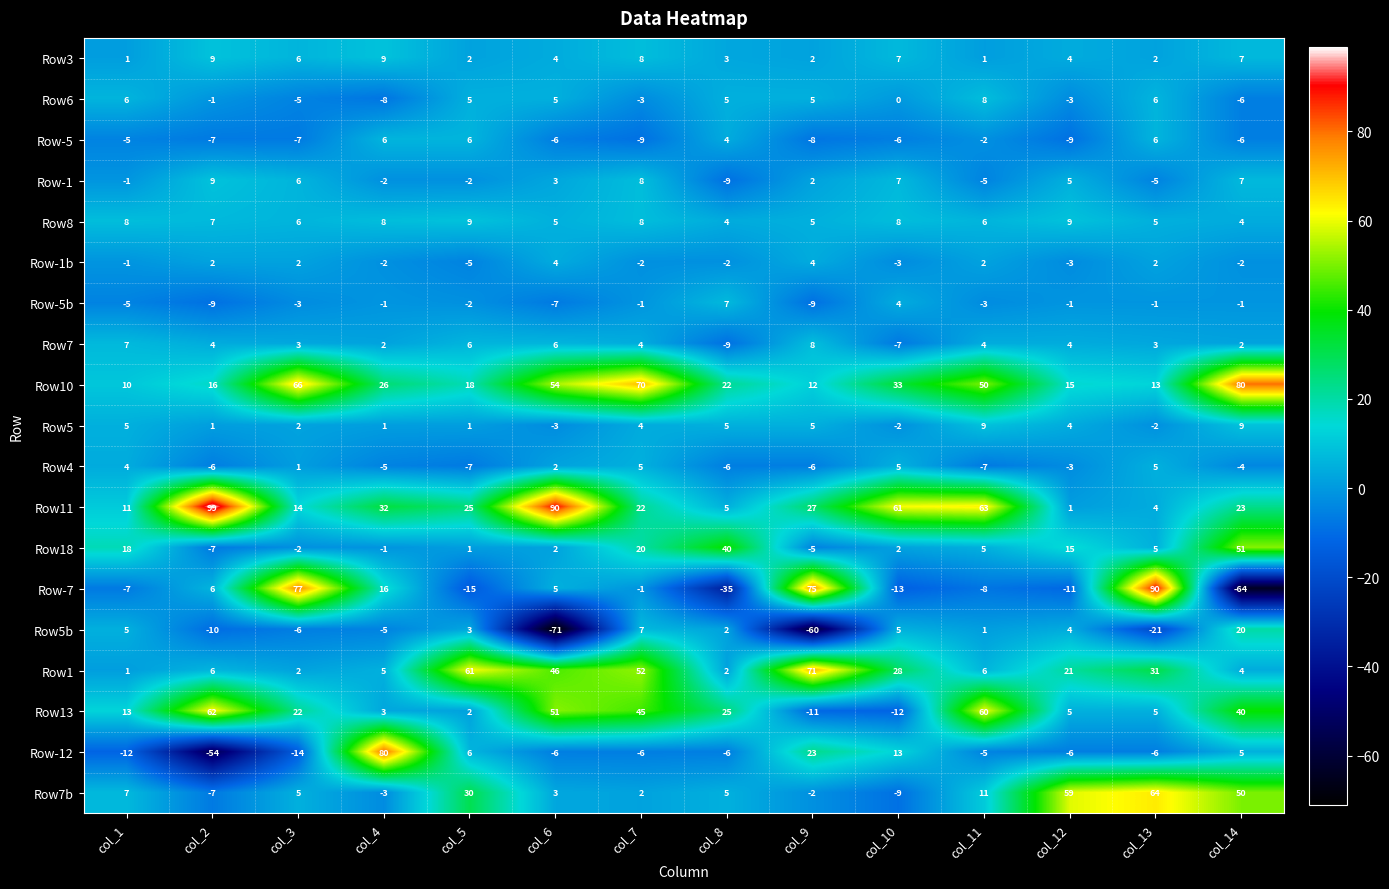

At which category is the sum across all series the highest?

col_7